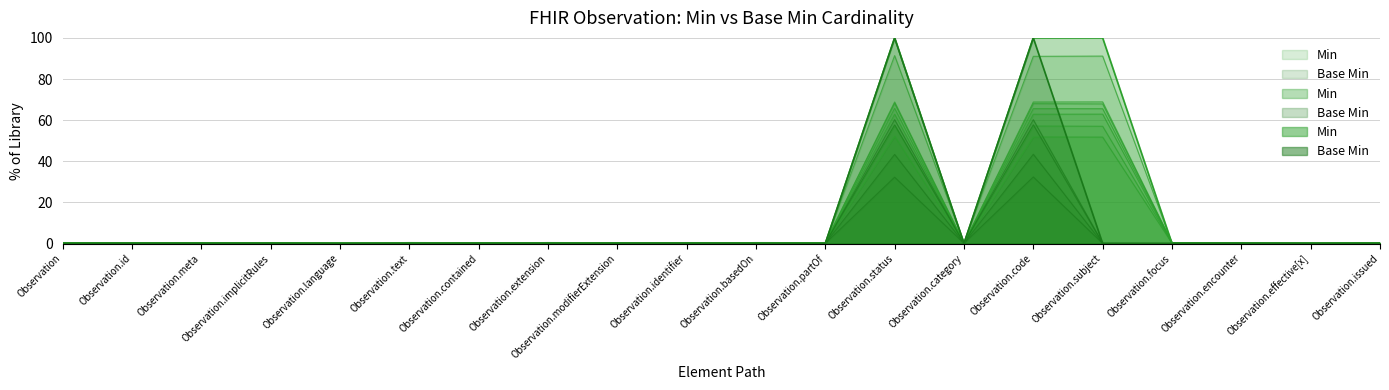

What are all the series names shown in the legend?

Min, Base Min